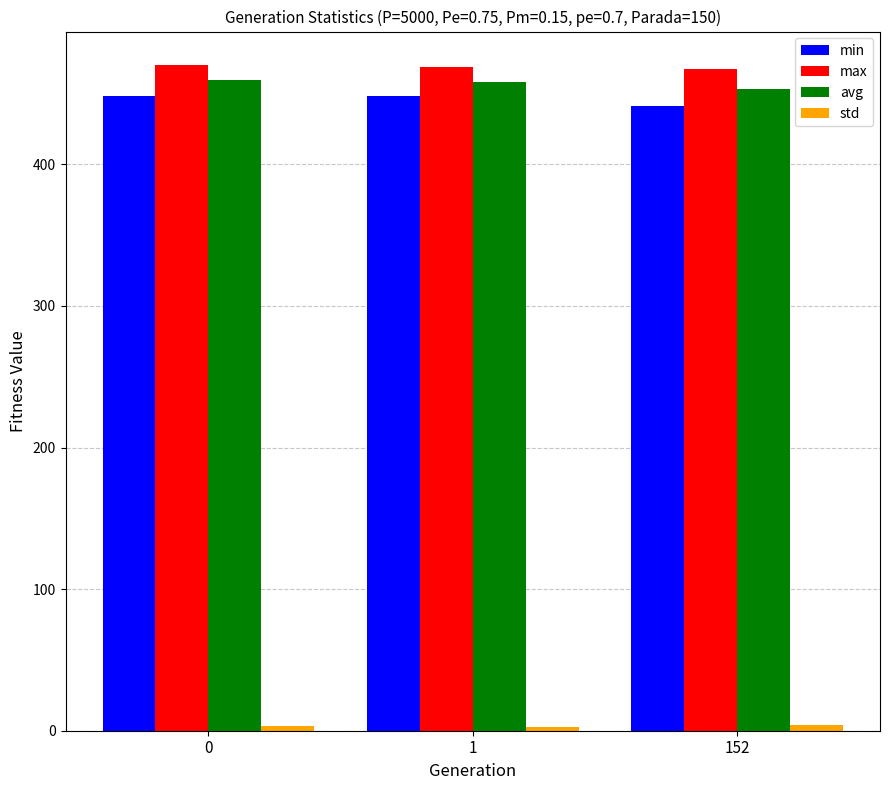

Does the chart contain any negative values?

No